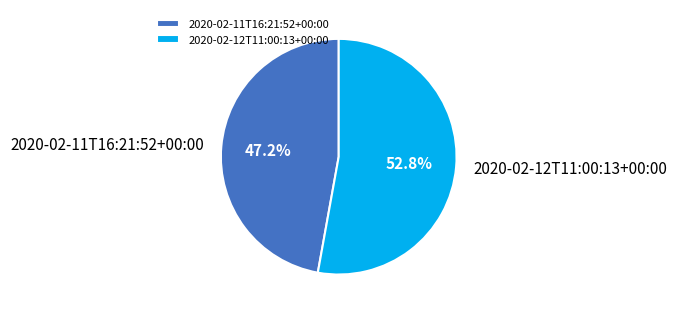

Which slice is the smallest?

2020-02-11T16:21:52+00:00